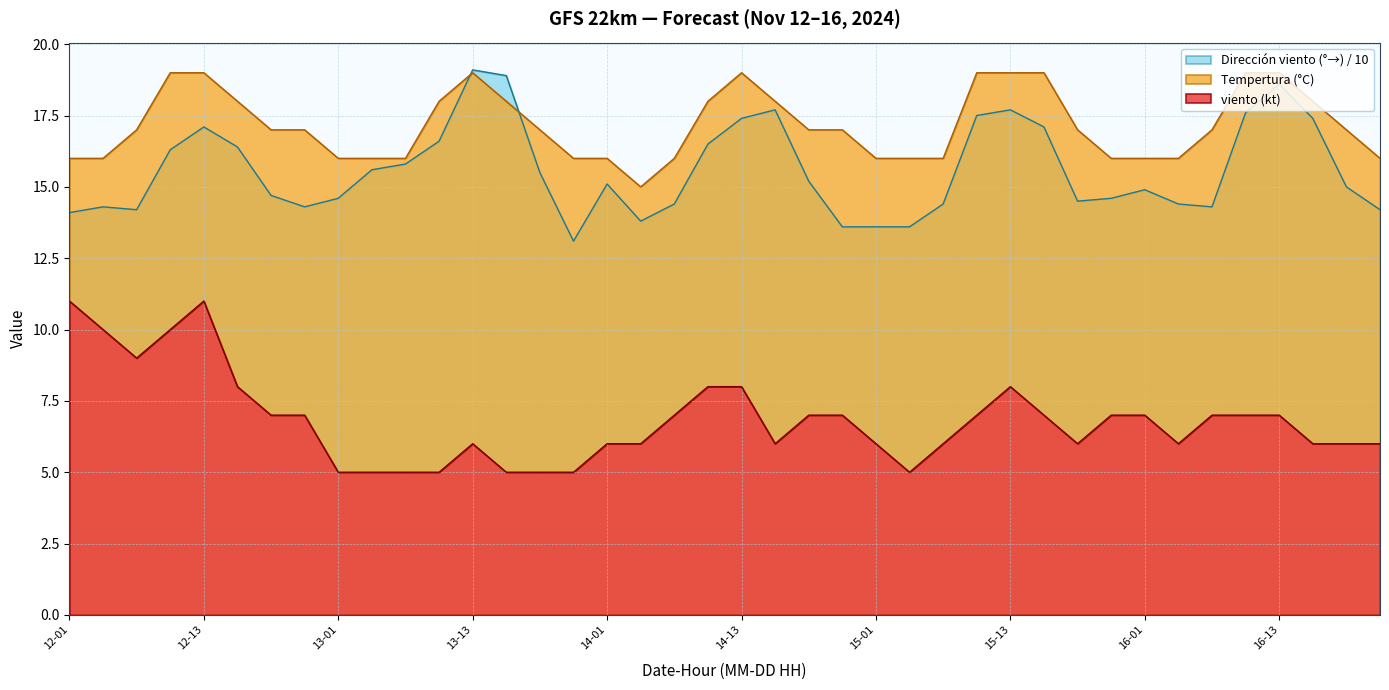

Which series has the largest range (max minus min)?

Dirección viento (°→)